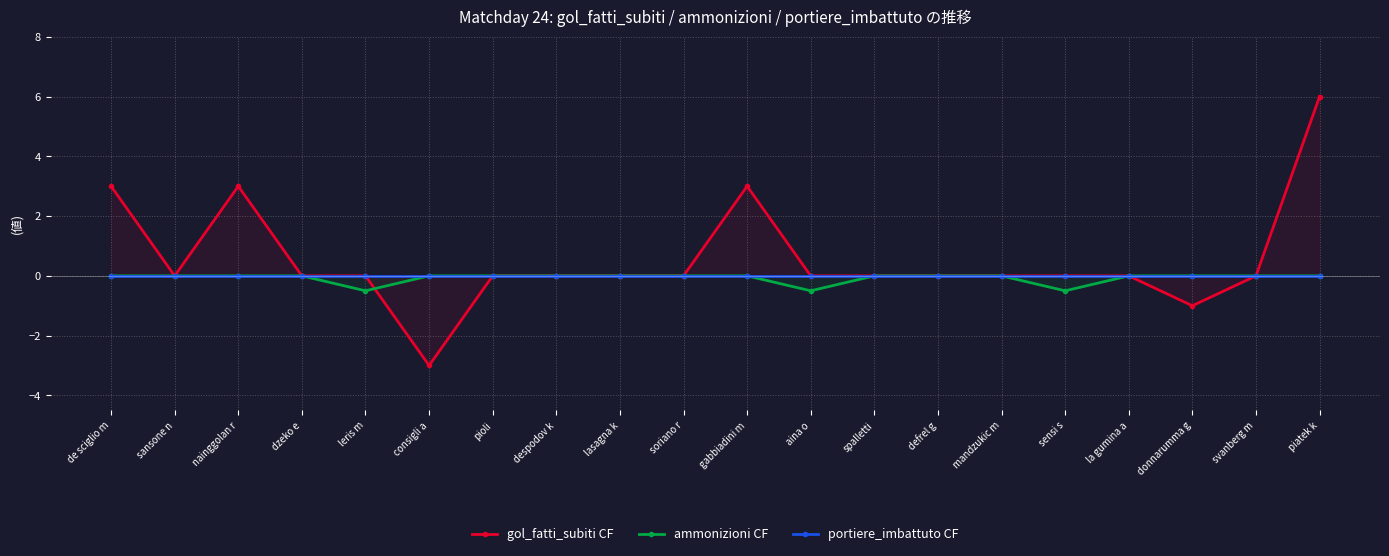

At which category is the sum across all series the highest?

piatek k